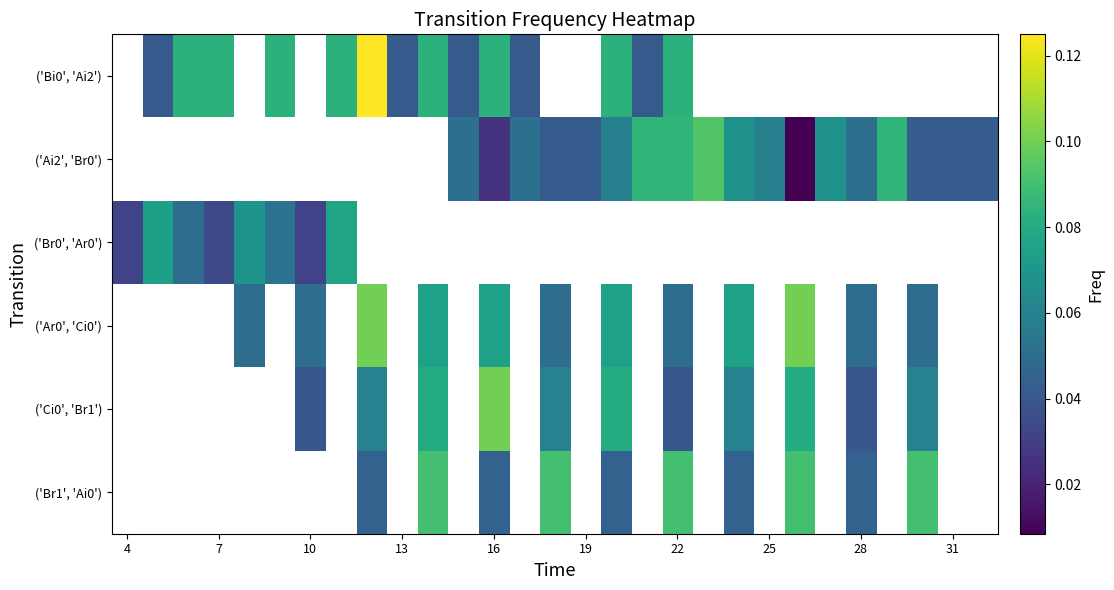

How many positive values does the ('Bi0', 'Ai2') series have?

14